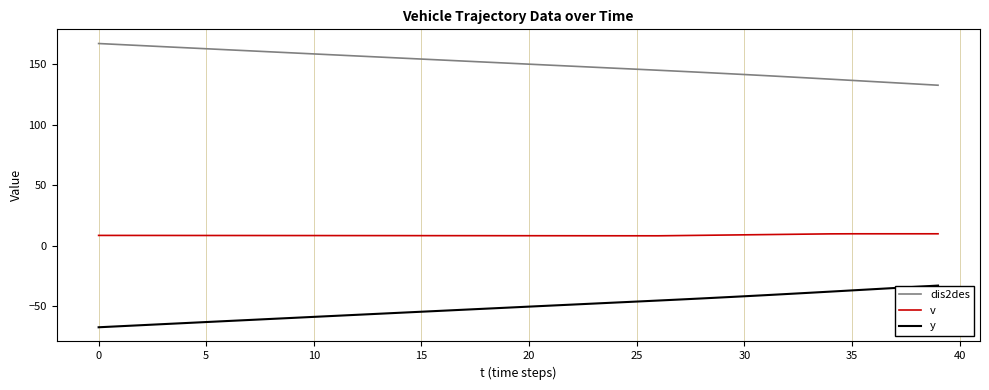

Which series has the largest total across all categories?

dis2des